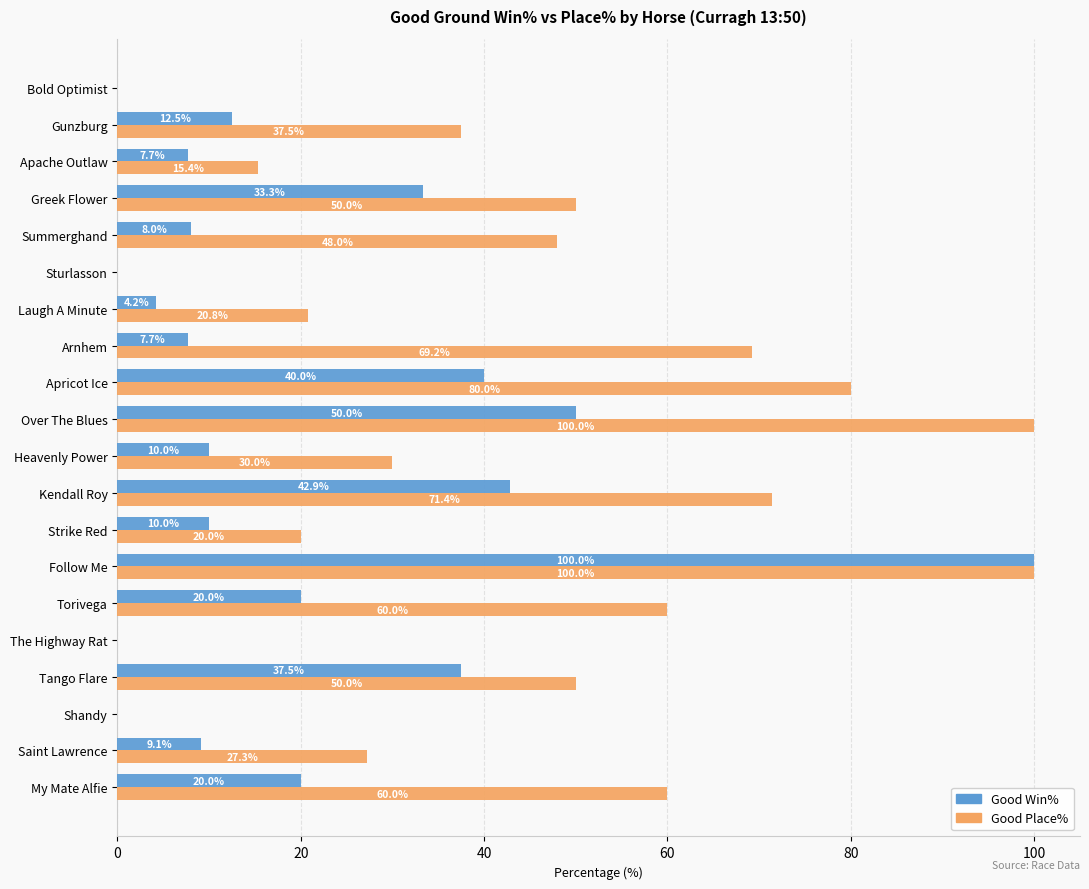

What is the total value across all series at Follow Me?

200.0